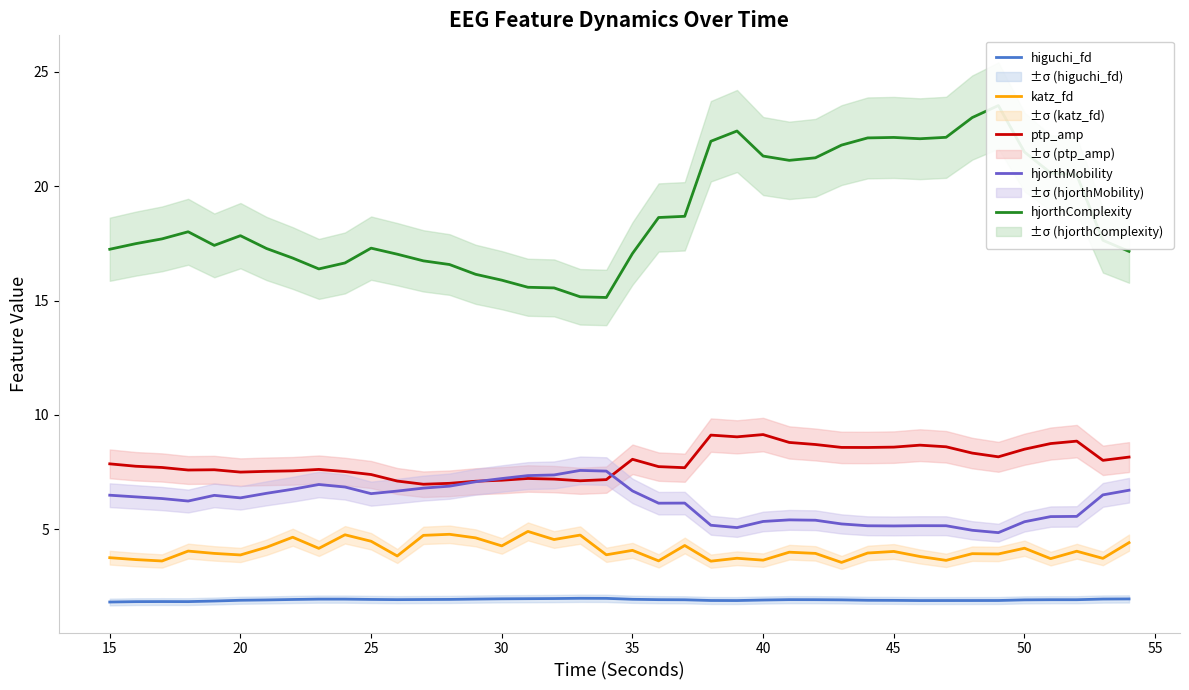

At which label does hjorthMobility first exceed 6?

15